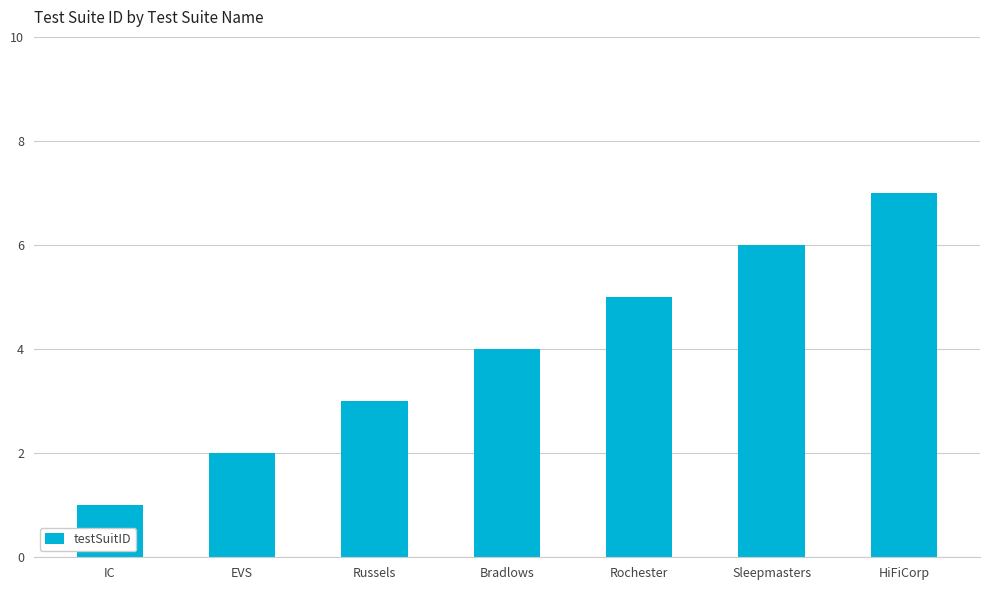

Rank the categories by value from highest to lowest.

HiFiCorp, Sleepmasters, Rochester, Bradlows, Russels, EVS, IC